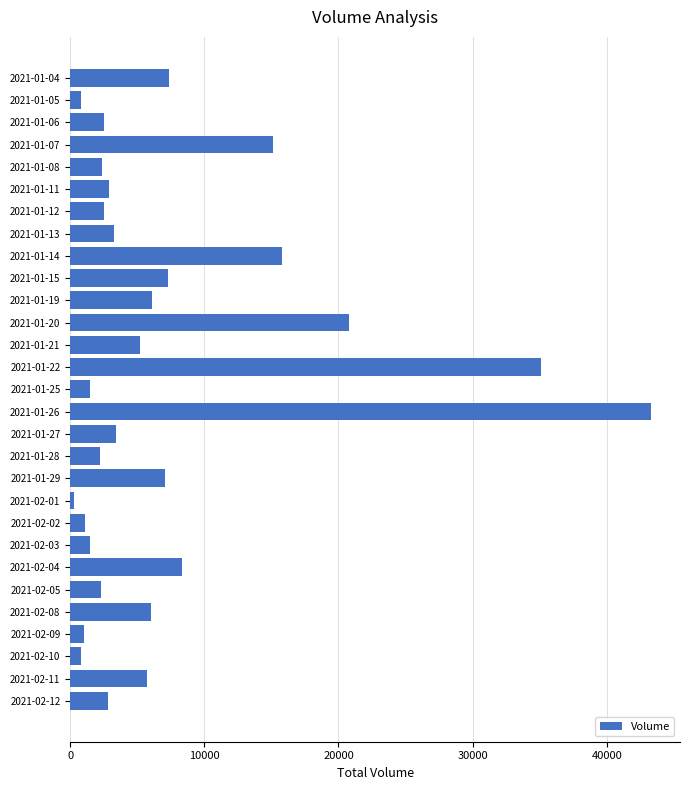

What is the change in value from 2021-01-26 to 2021-01-27?

-39900